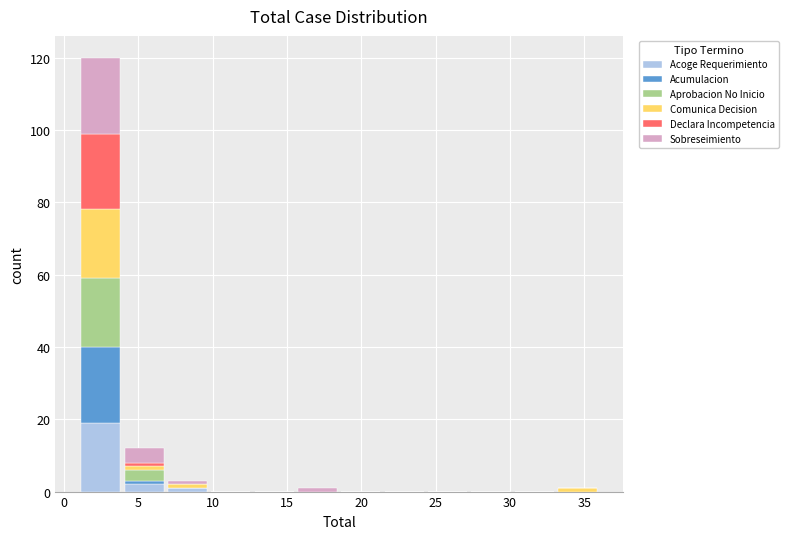

Reading left to right, list every stacked bar in this chart as the range it spans on the x-axis followed by its total height. Neither the bar edges nor the heights are printed on the chart, so give them approximately, as read against the axes.

1.0 to 4.0: 120
4.0 to 7.0: 12
7.0 to 10.0: 4
10.0 to 12.5: 0
12.5 to 15.5: 0
15.5 to 18.5: under 2
18.5 to 21.5: 0
21.5 to 24.5: 0
24.5 to 27.5: 0
27.5 to 30.0: 0
30.0 to 33.0: 0
33.0 to 36.0: under 2